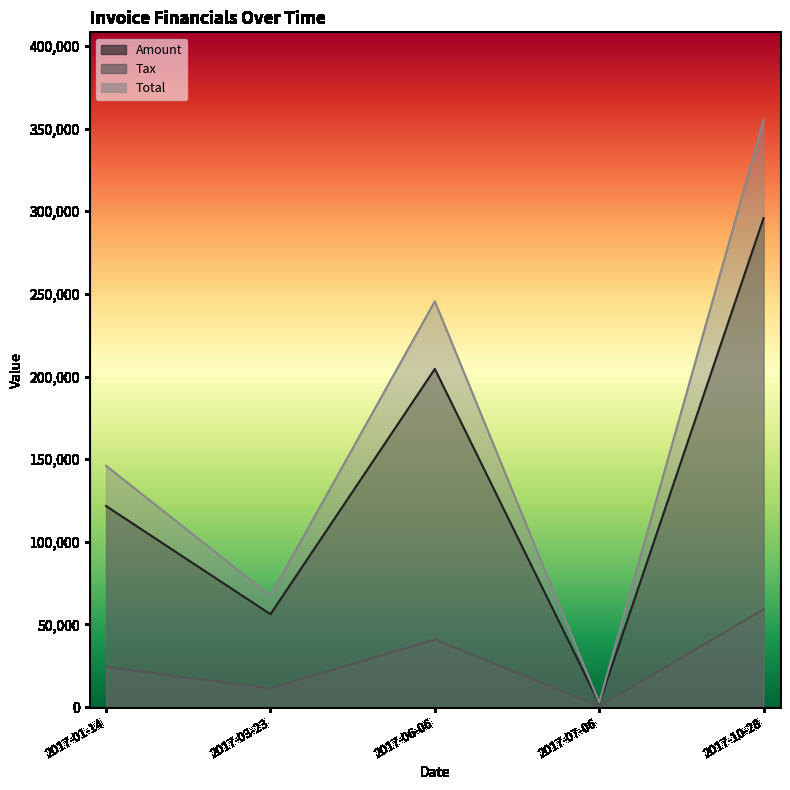

Between 2017-01-14 and 2017-07-06, which series saw the biggest shift?

Total